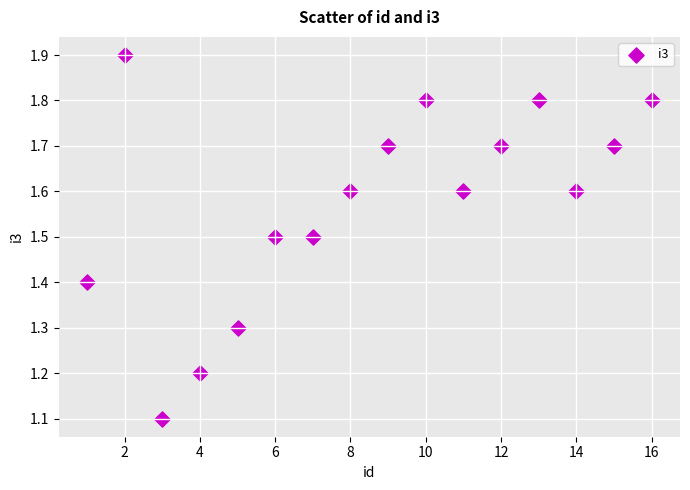

What is the range of Y values (max minus min)?

0.8